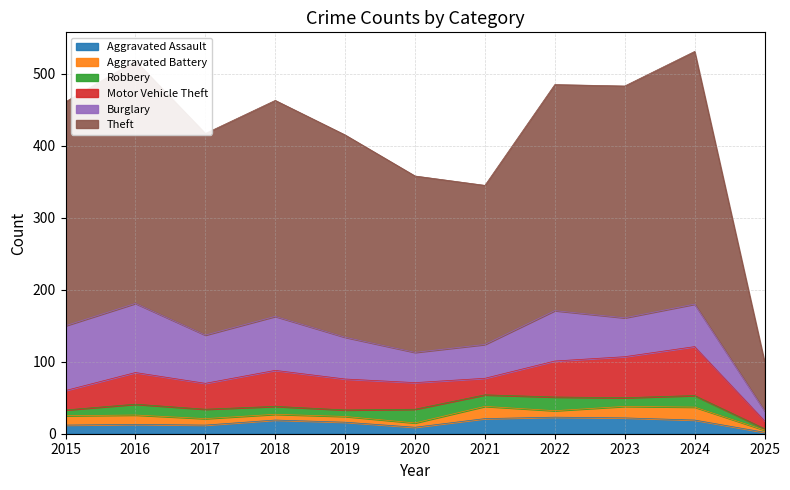

What are all the series names shown in the legend?

Aggravated Assault, Aggravated Battery, Robbery, Motor Vehicle Theft, Burglary, Theft